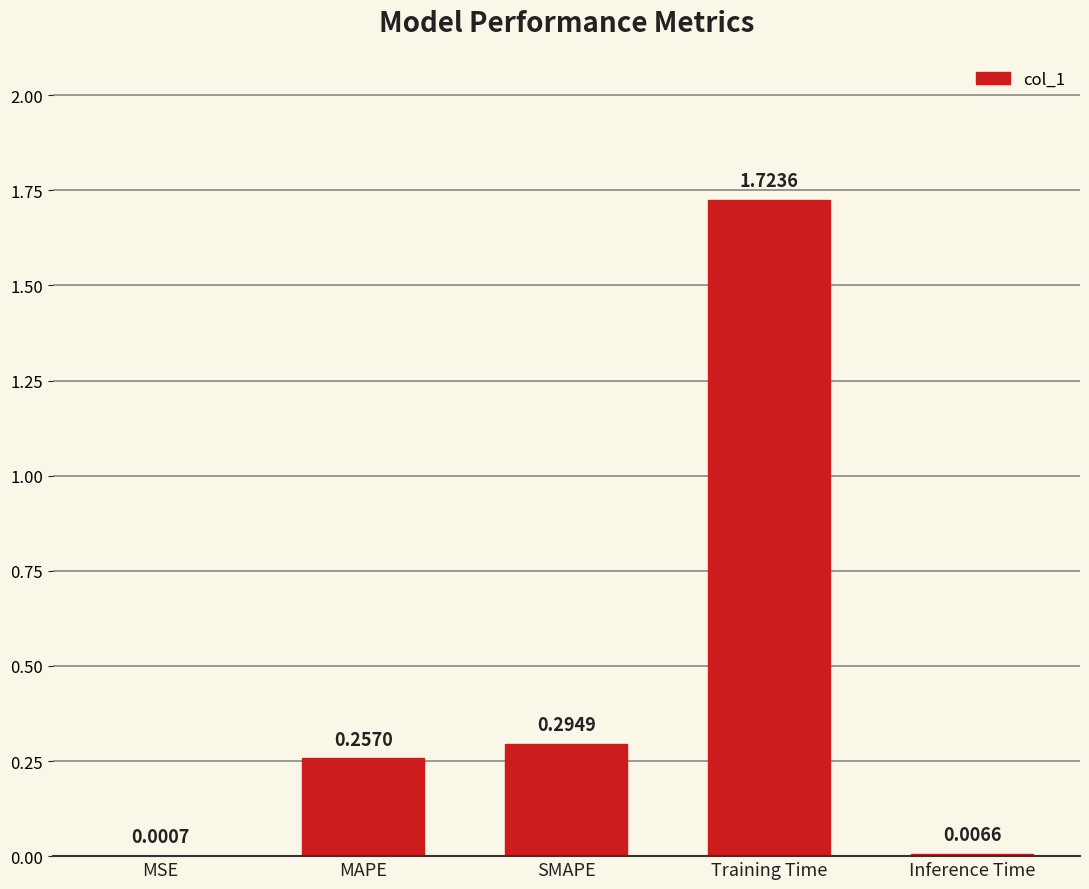

What is the change in value from SMAPE to Inference Time?

-0.3